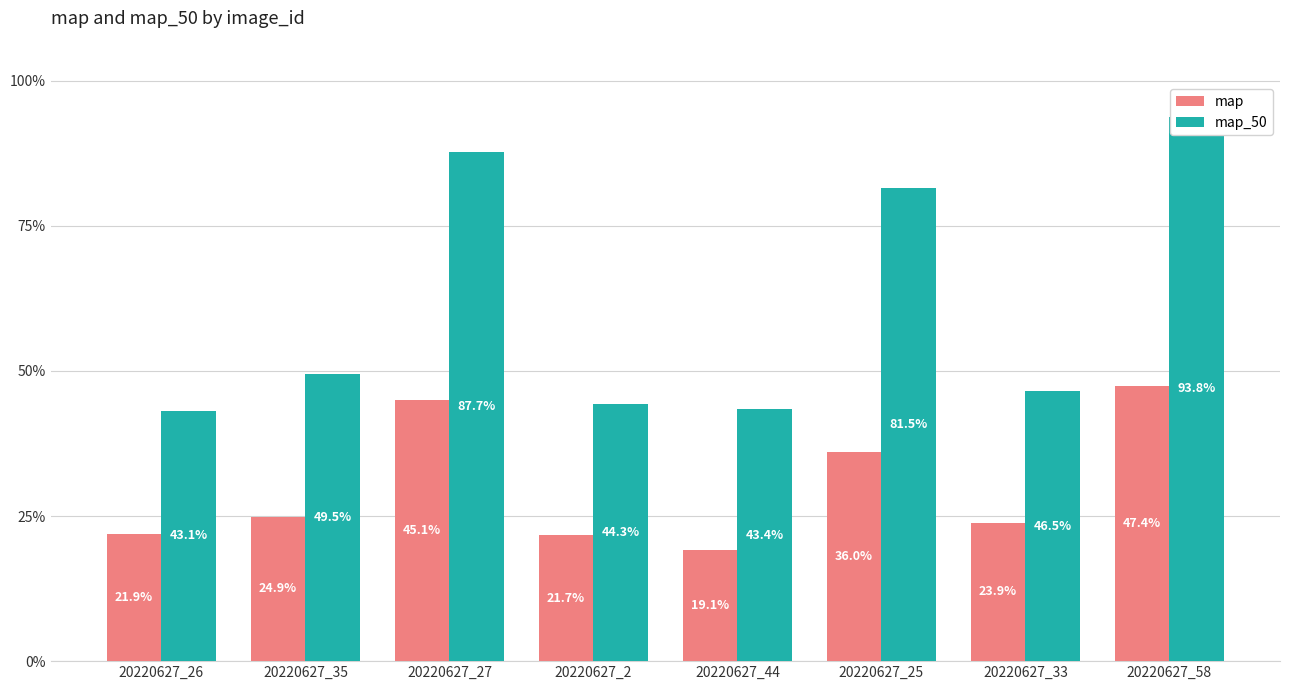

Does the chart contain any negative values?

No